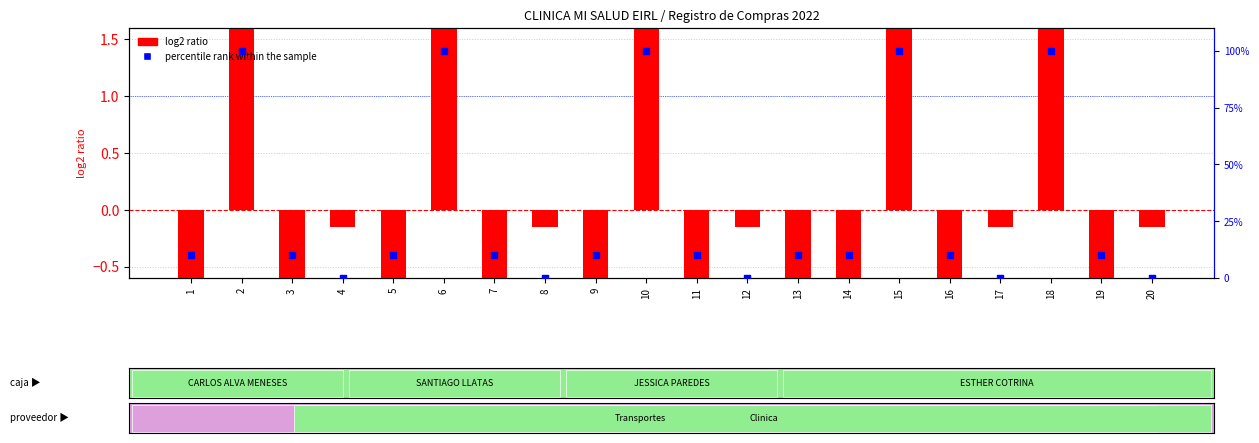

At how many categories does at least one series exceed 32?

5